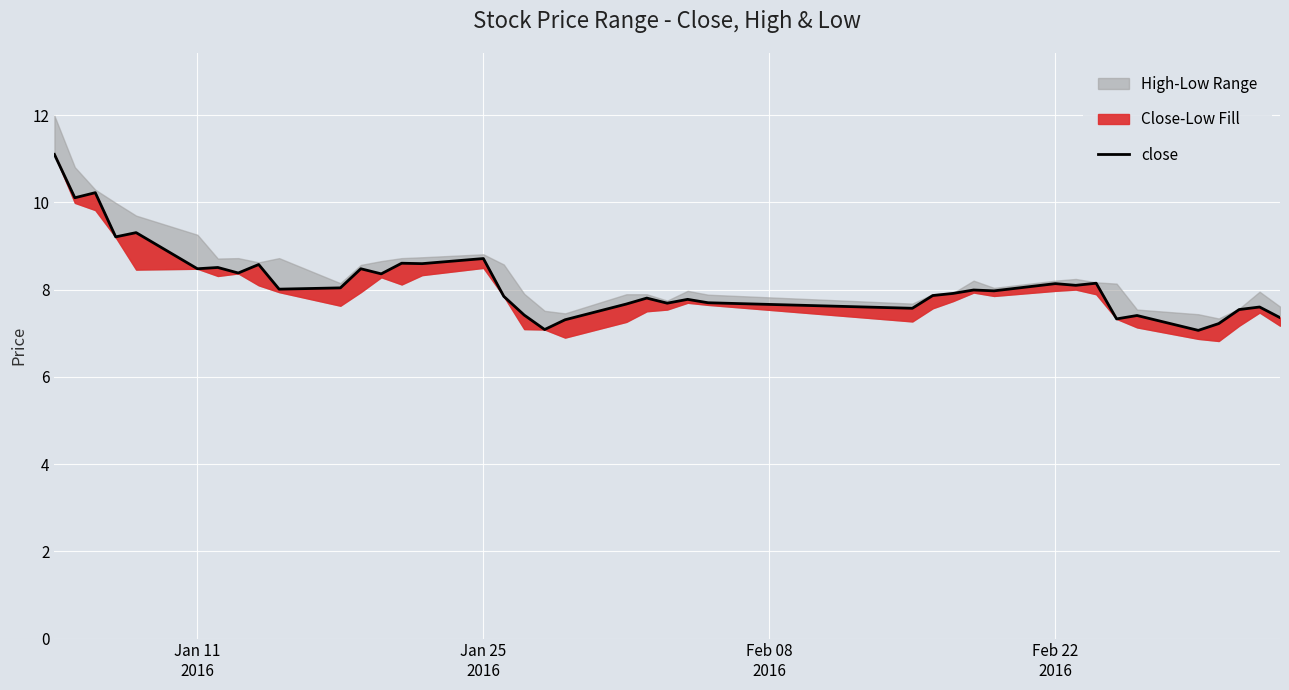

True or false: there are more than 2 points higher than both neighbors.

True